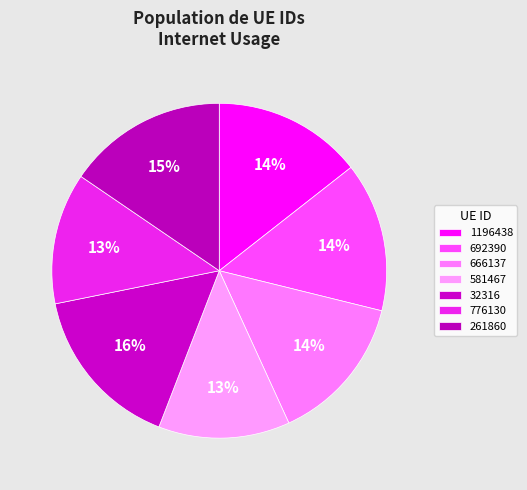

Which slice is the smallest?

776130